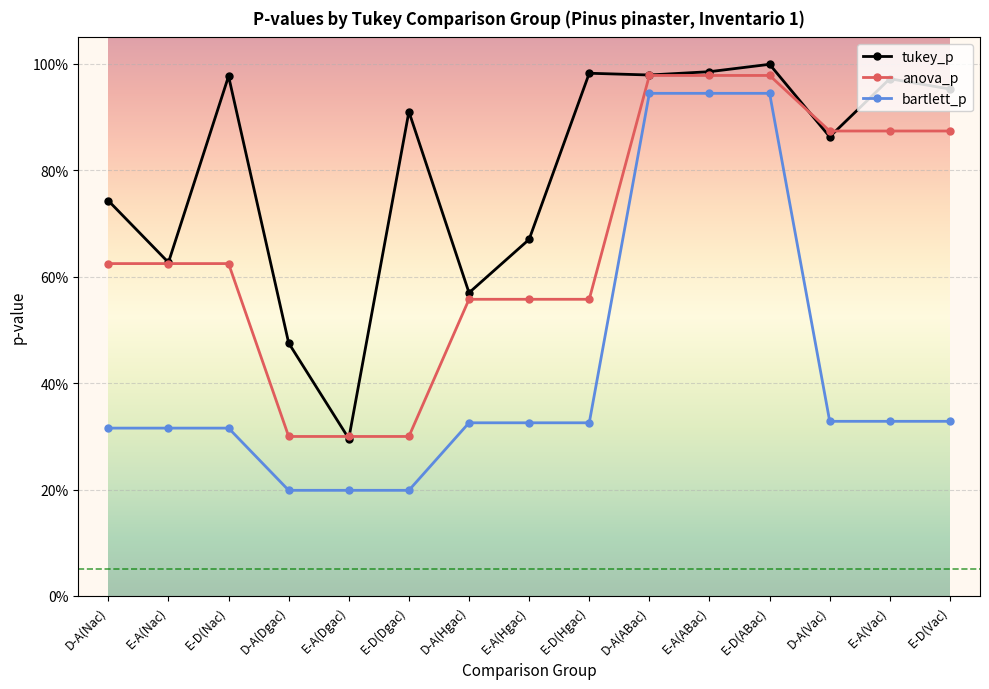

What is the label of the 5th point from the left?

E-A(Dgac)